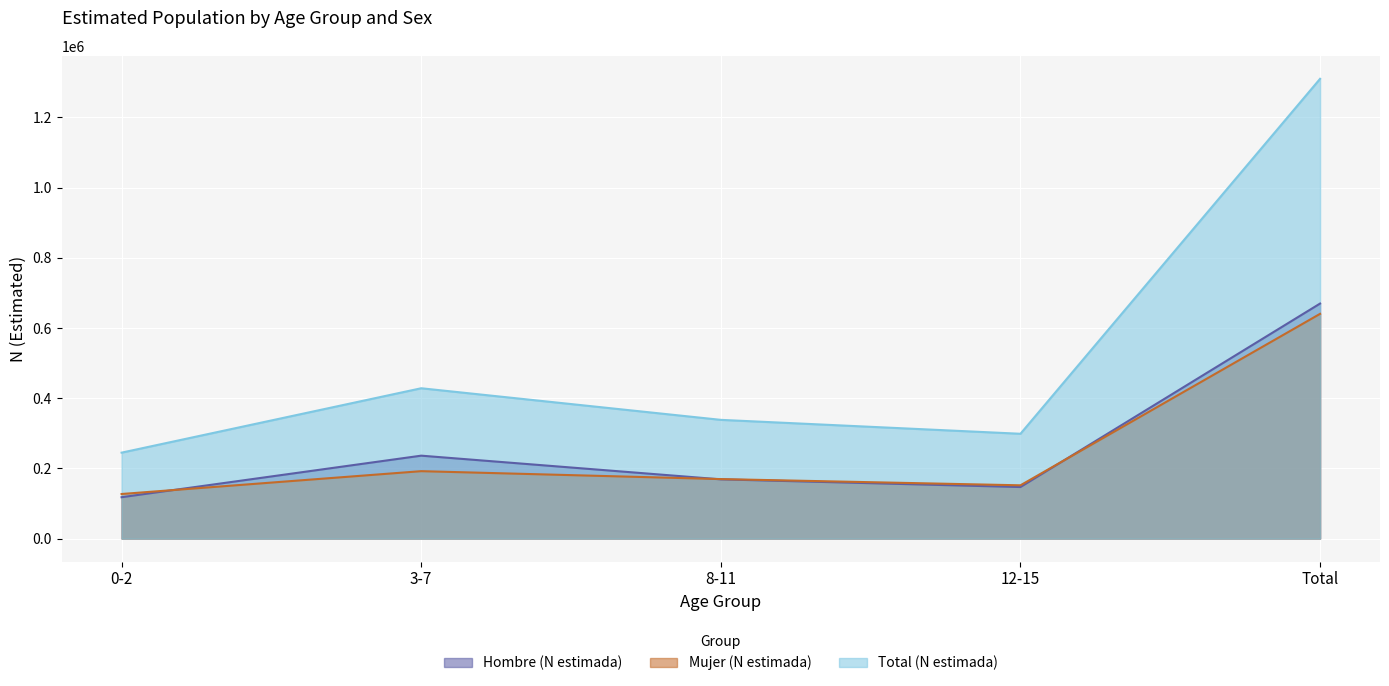

How many distinct data groups are displayed?

3